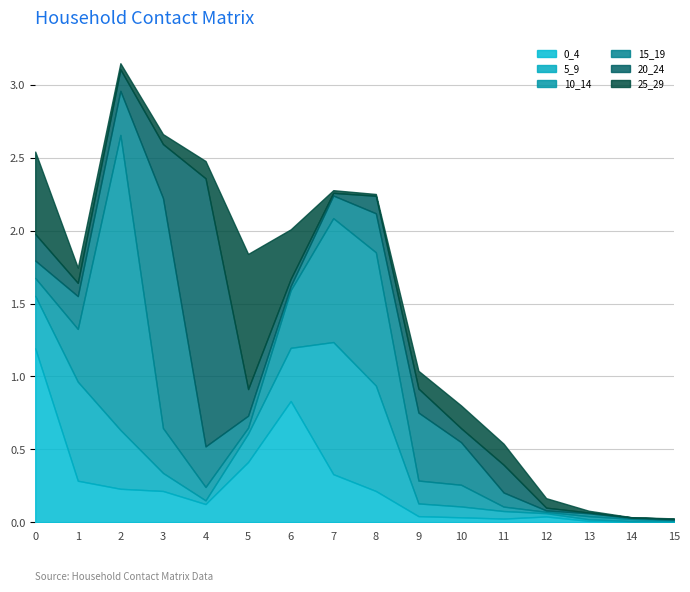

How many interior local peaks does the 15_19 series have?

3